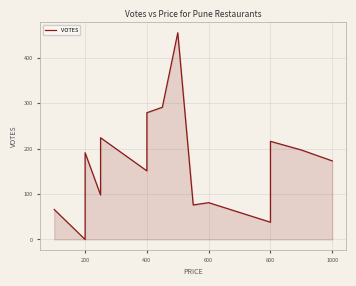

What is the sum of the values at 11 and 12?

254